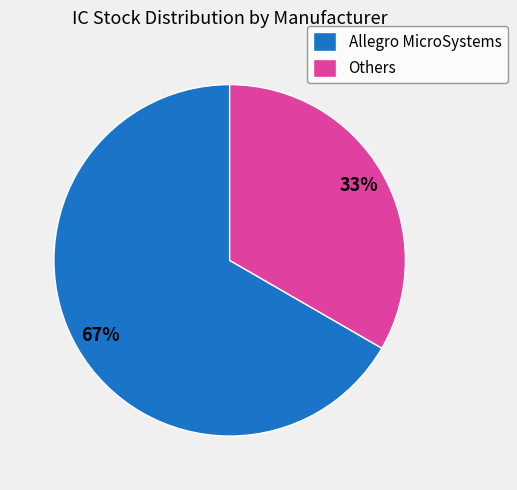

How many segments does this pie chart have?

2